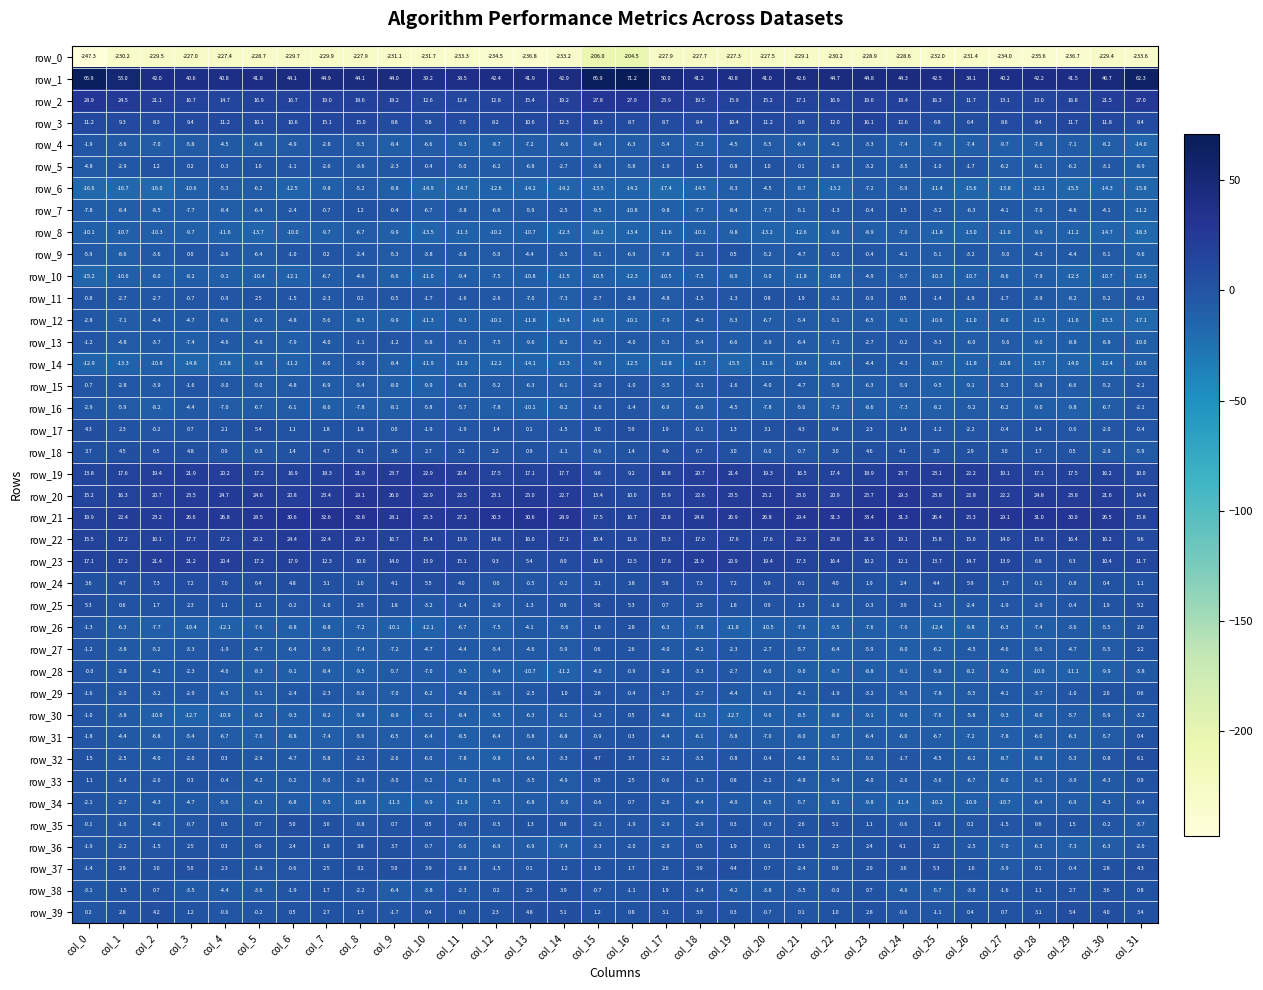

Which label corresponds to the smallest value in the chart?

col_0